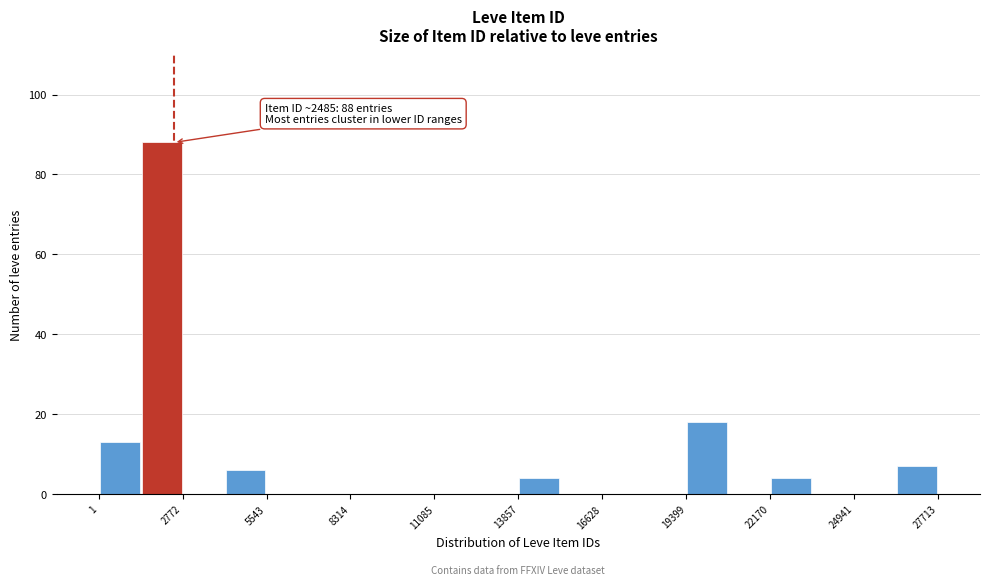

Around what value on the x-axis is the tallest bar? Give the approximate position of its centre, as read against the axis.

2000